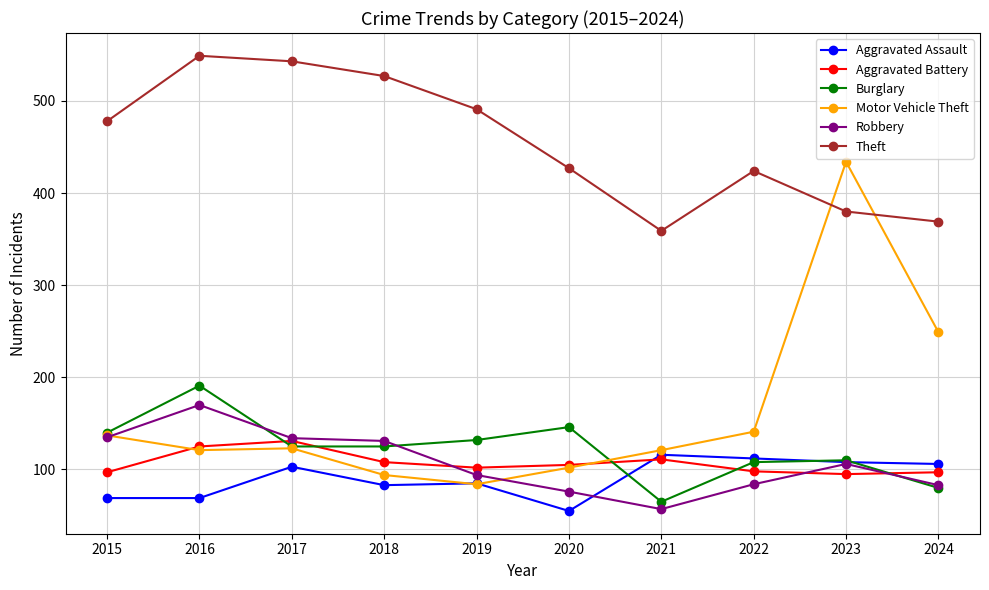

What is the approximate value of Robbery at 2017?

134